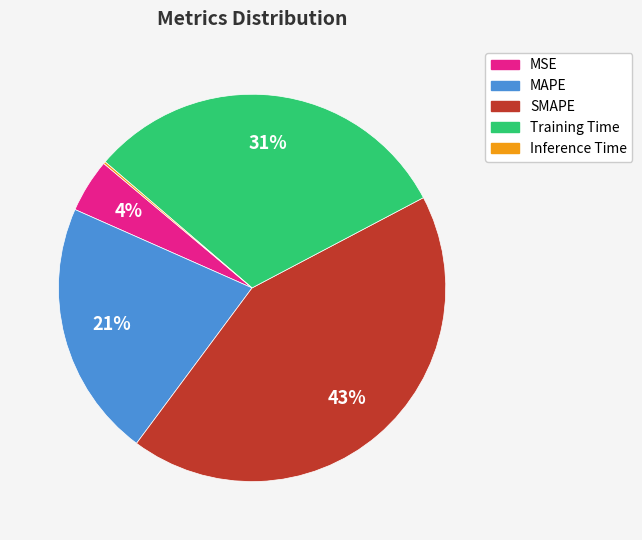

Does any single category account for the majority?

No